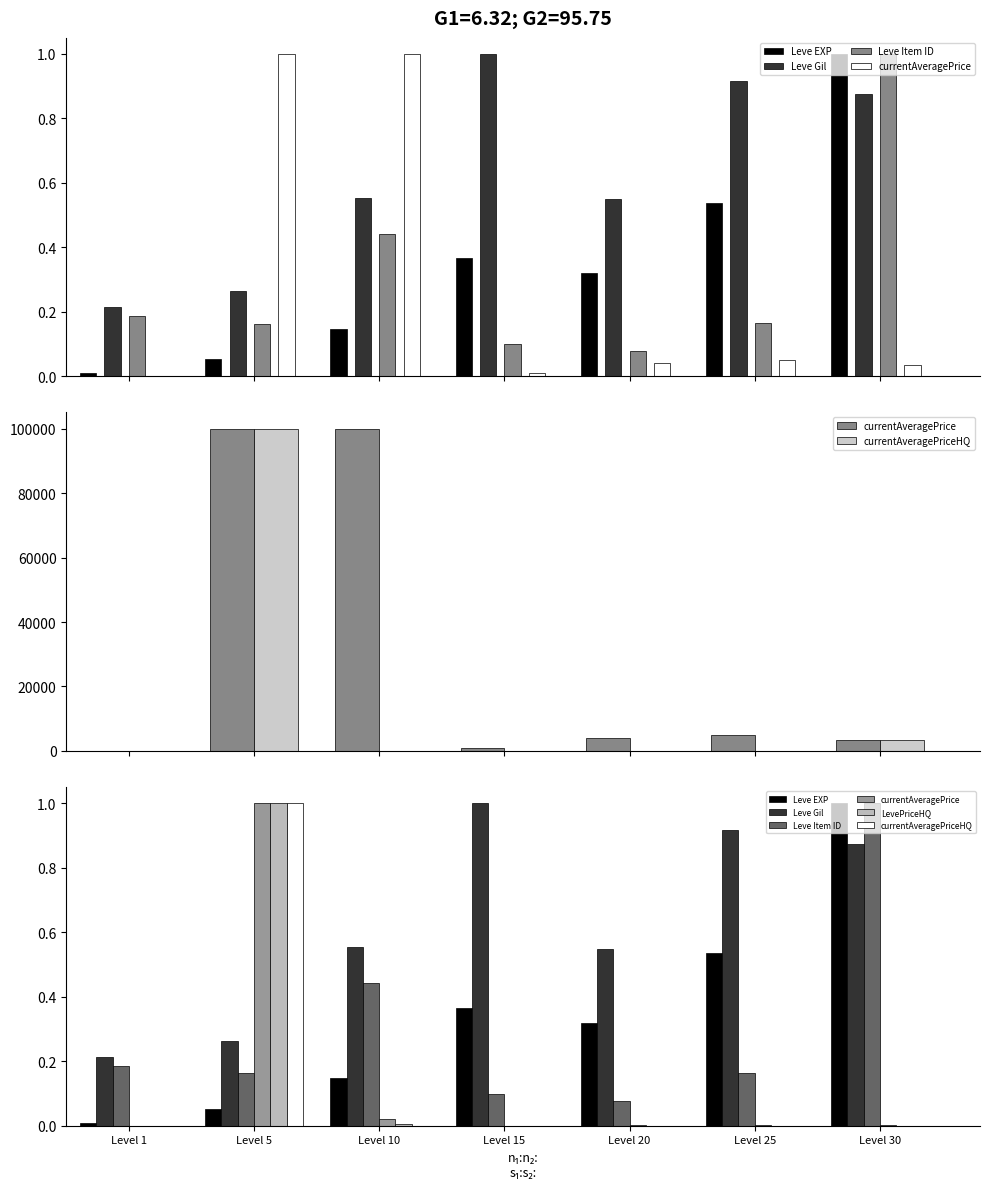

What is the difference between the highest and lowest values at Level 25?

0.9